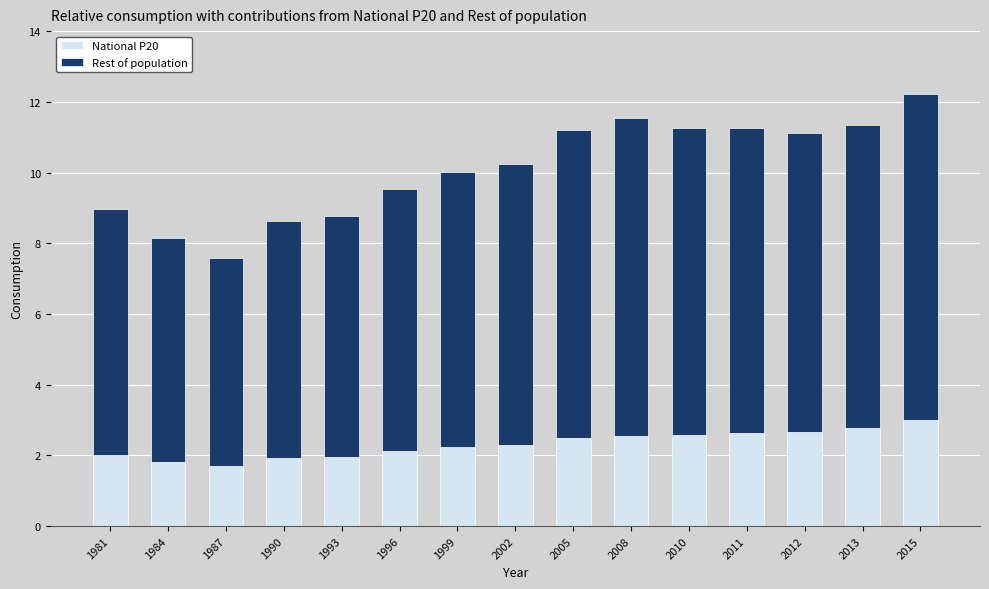

How many series are shown in this chart?

2